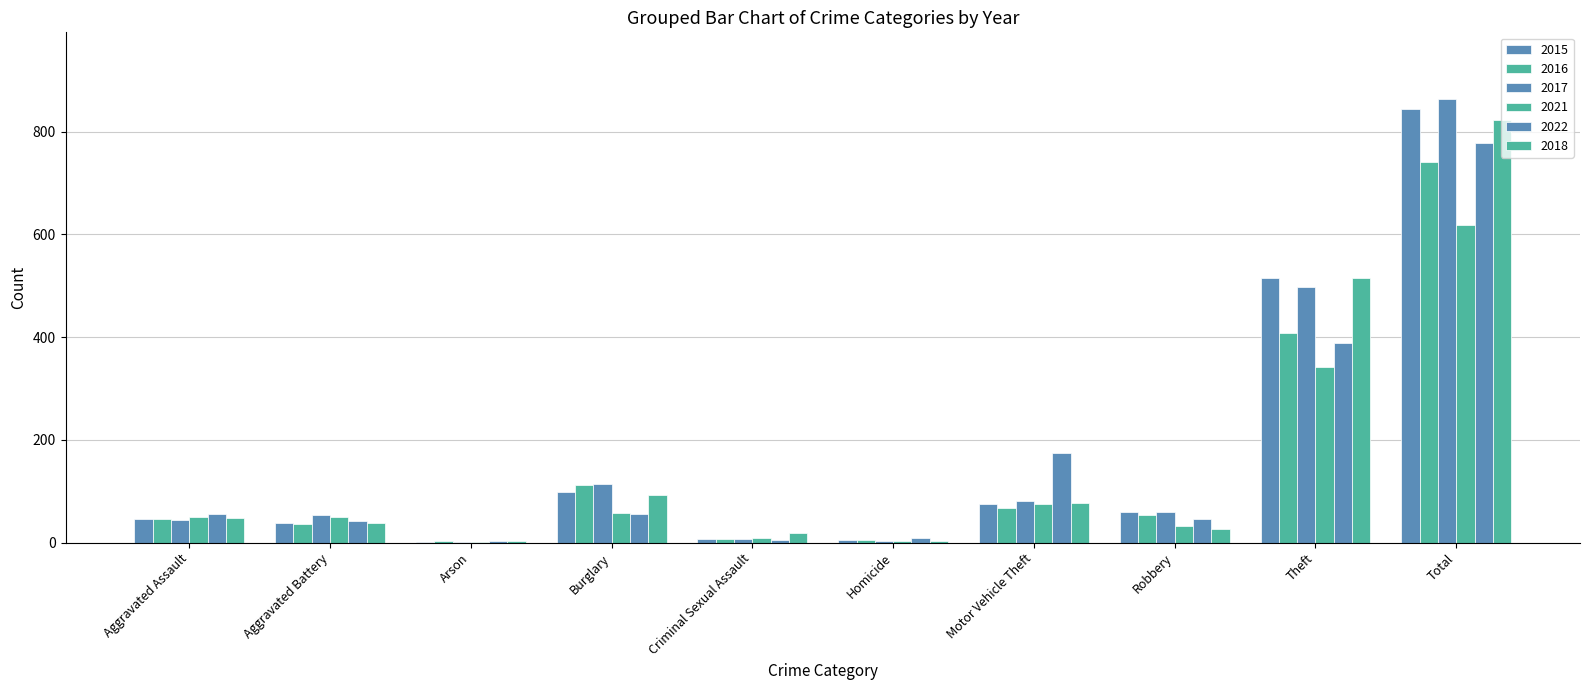

Where is 2017 nearest to the value 433?

Theft